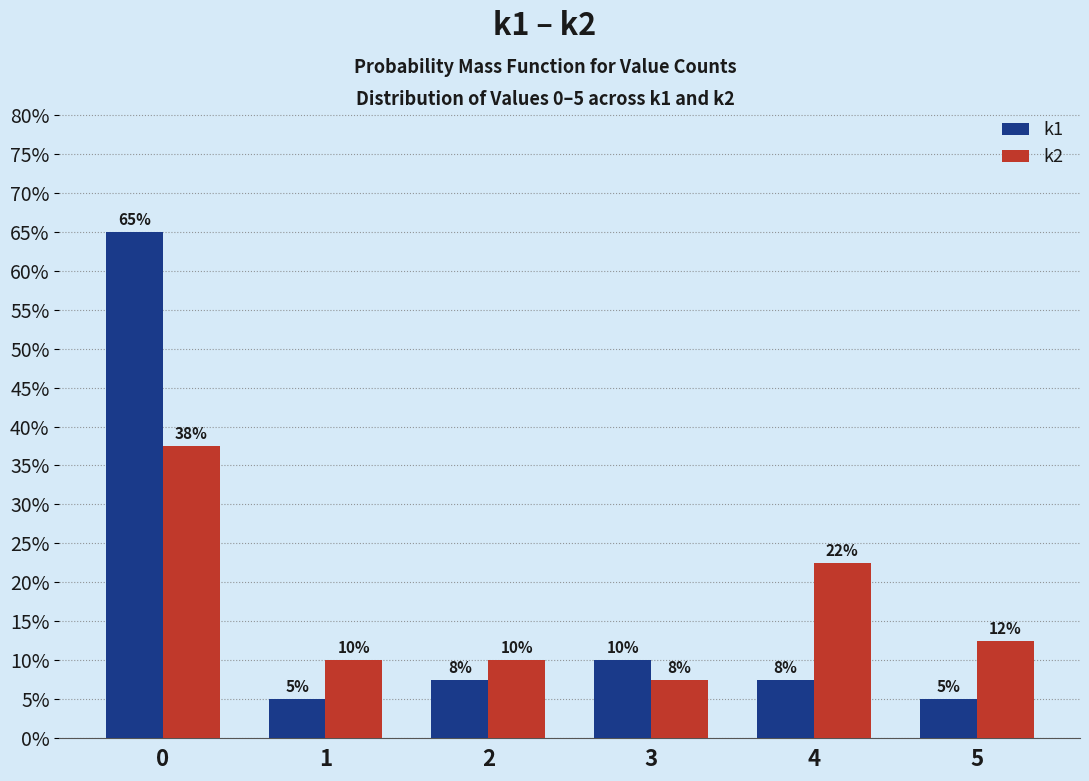

What are all the series names shown in the legend?

k1, k2